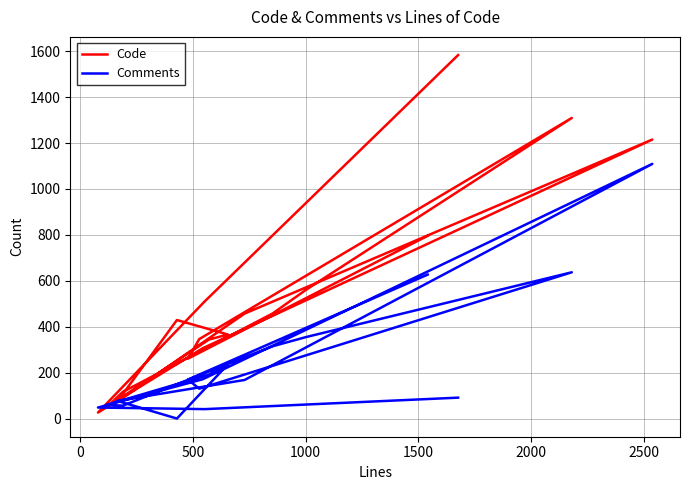

What are all the series names shown in the legend?

Code, Comments